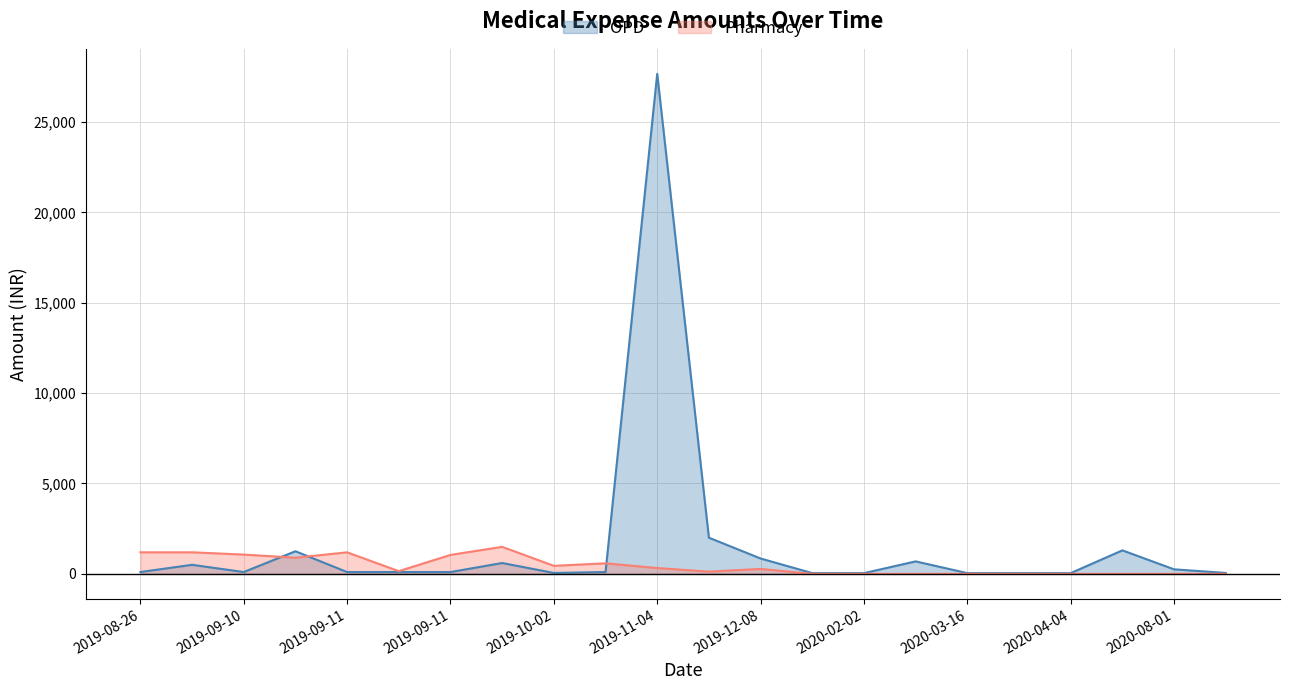

Rank the categories by OPD value from lowest to highest.

2020-01-02, 2020-02-02, 2020-03-16, 2020-03-21, 2020-04-04, 2019-10-02, 2020-08-04, 2019-08-26, 2019-09-10, 2019-09-11, 2019-09-11, 2019-09-11, 2019-10-03, 2020-08-01, 2019-09-09, 2019-10-02, 2020-02-25, 2019-12-08, 2019-09-11, 2020-07-04, 2019-11-04, 2019-11-04